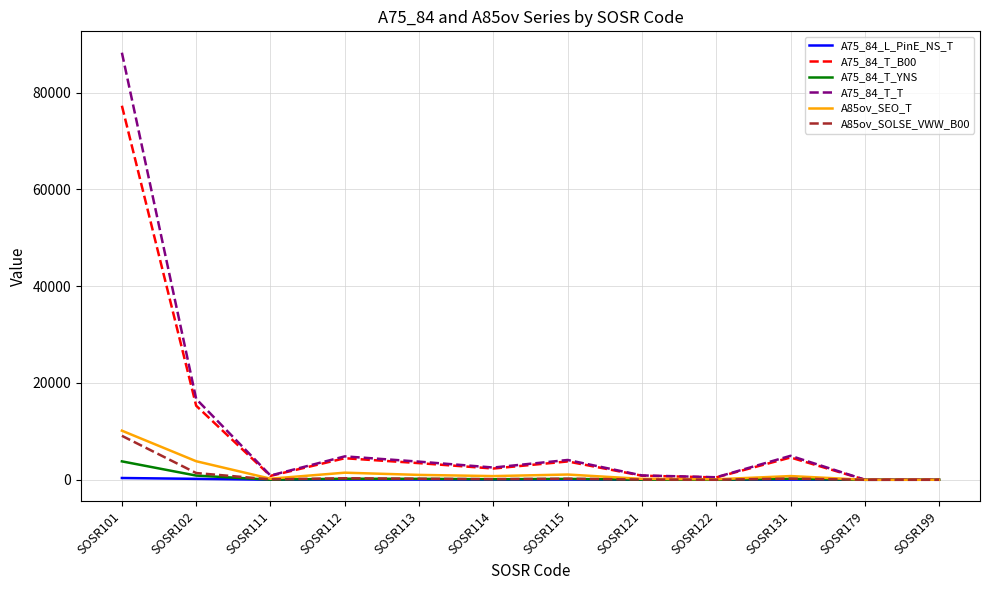

In A75_84_L_PinE_NS_T, how many points are higher than both neighbors (excluding endpoints)?

3